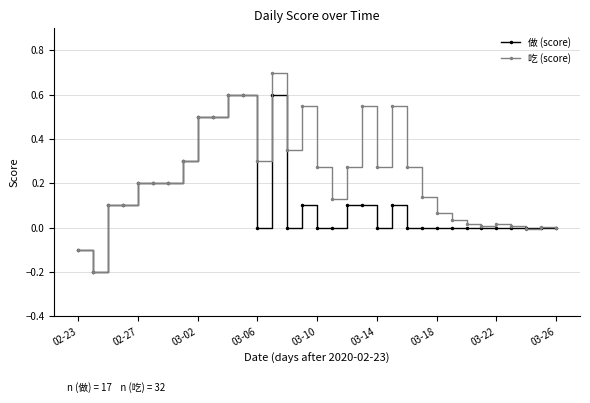

What is the maximum value shown in the chart?

0.7